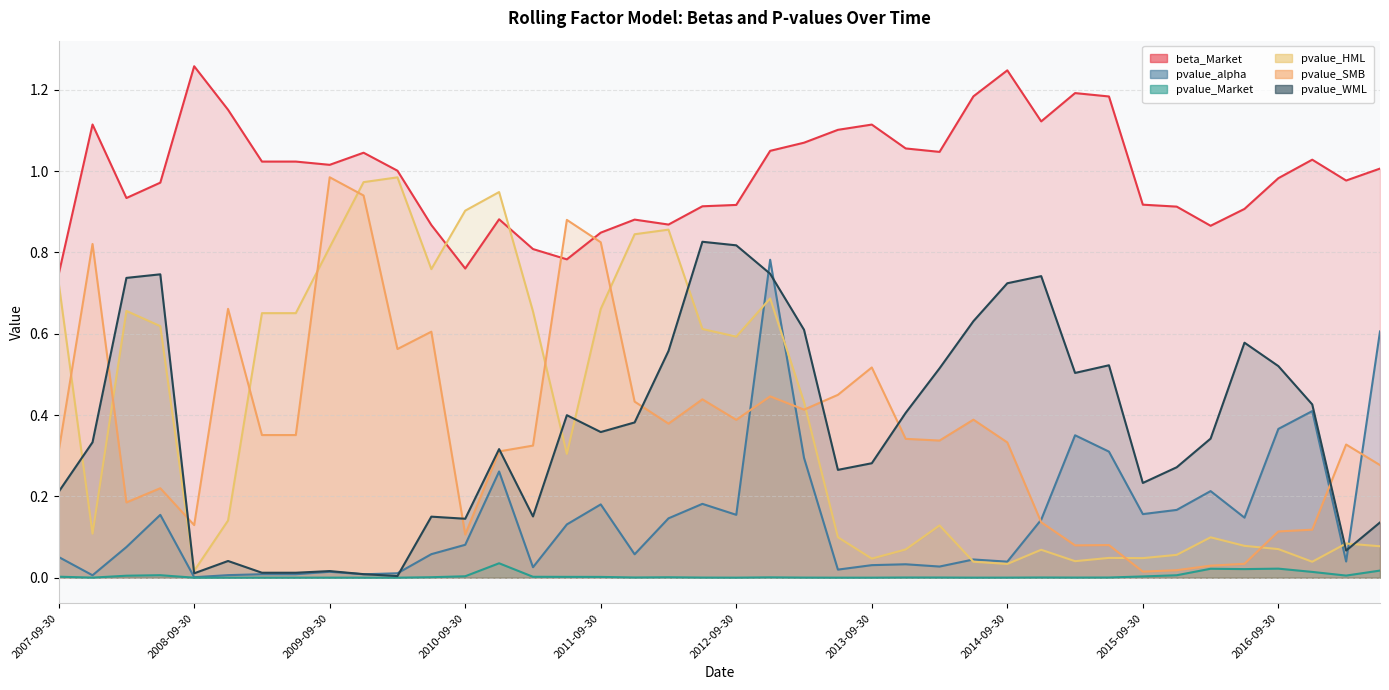

Between 2010-06-30 and 2015-12-31, which series saw the biggest shift?

pvalue_HML